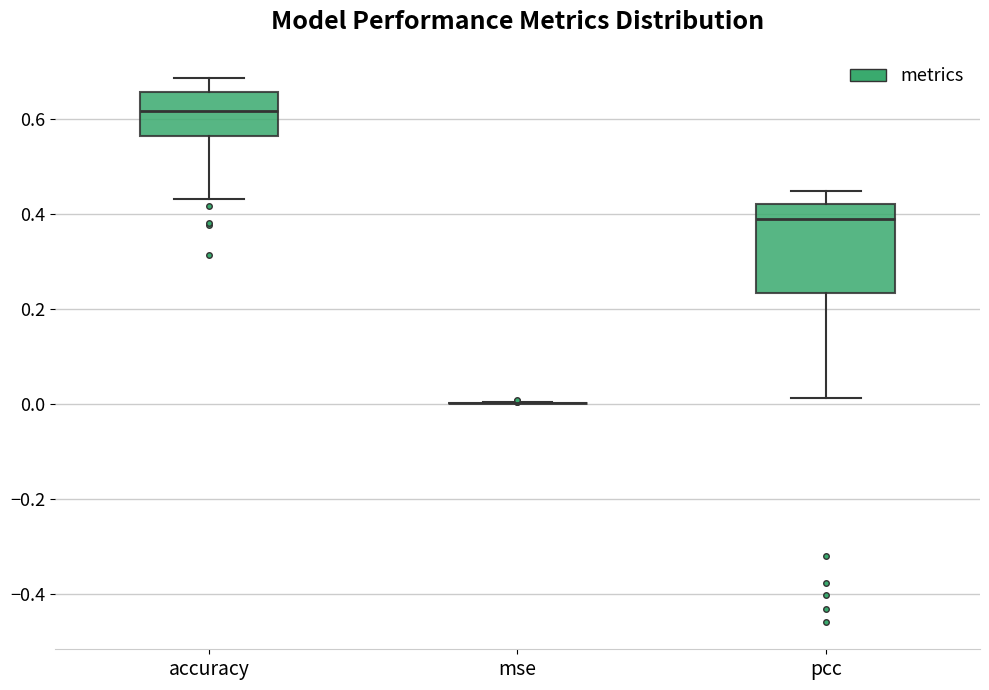

Reading left to right, read every box against the y-axis: the position of its median line, the range the box covers, and the ends of its whiskers. The values are not printed on the chart, so give them approximately, as read against the axis.

accuracy: median 0.62, box 0.56 to 0.66, whiskers 0.44 to 0.68
mse: box collapsed to a line at 0.00, whiskers 0.00 to 0.00
pcc: median 0.40, box 0.24 to 0.42, whiskers 0.02 to 0.44